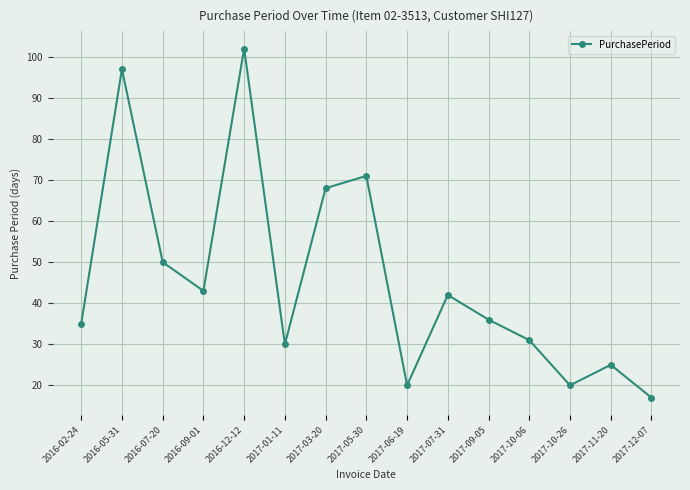

Reading left to right, extract all data points from this chart.

2016-02-24=35	2016-05-31=97	2016-07-20=50	2016-09-01=43	2016-12-12=102	2017-01-11=30	2017-03-20=68	2017-05-30=71	2017-06-19=20	2017-07-31=42	2017-09-05=36	2017-10-06=31	2017-10-26=20	2017-11-20=25	2017-12-07=17